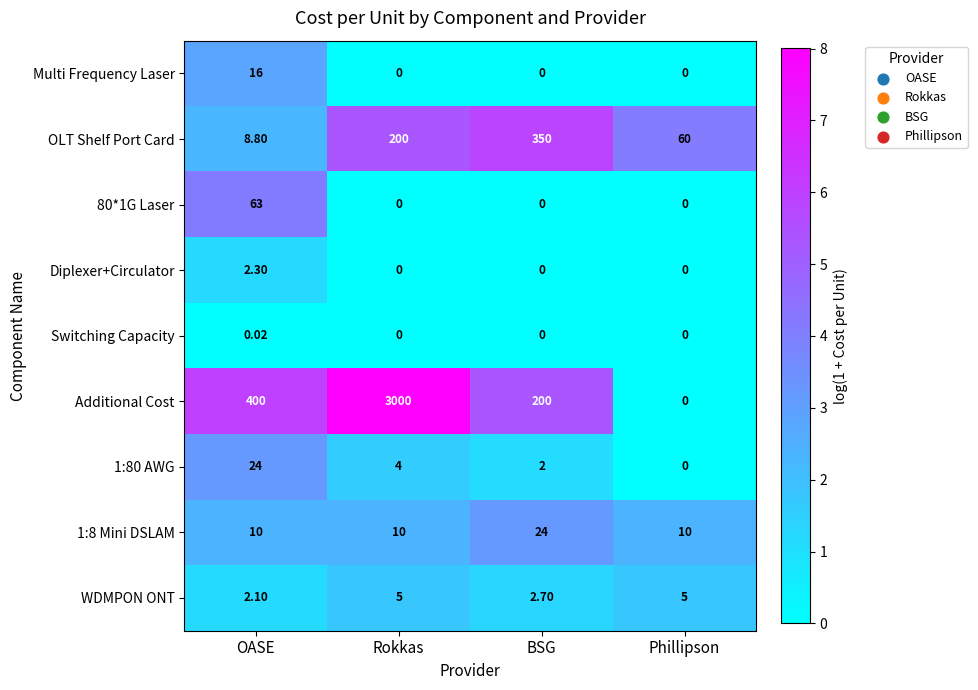

Where is OLT Shelf Port Card nearest to the value 179?

Rokkas